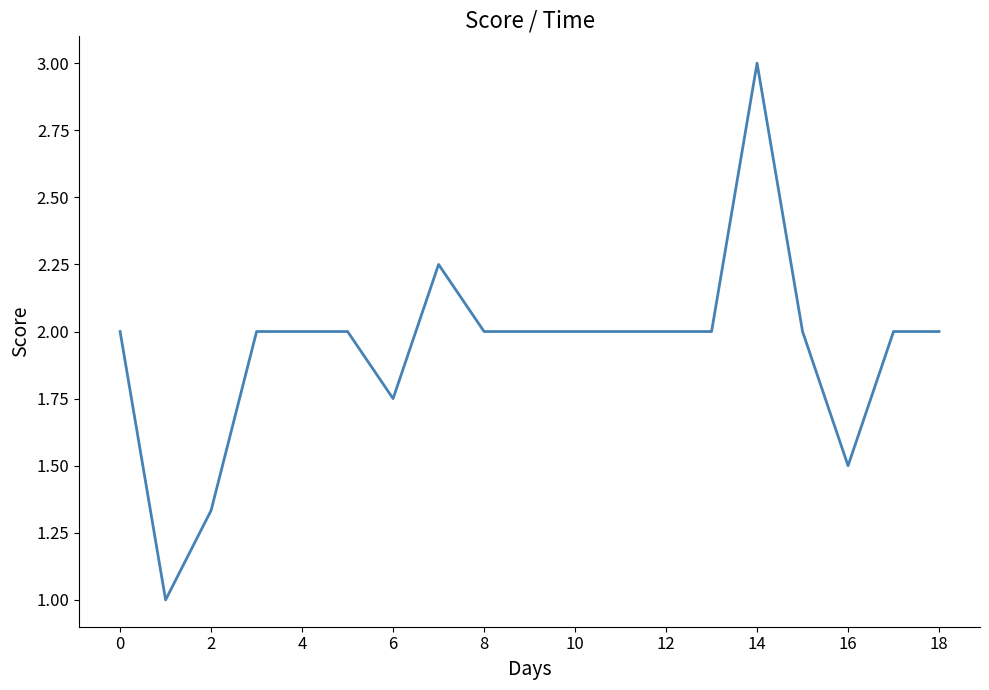

What is the smallest value displayed?

1.0